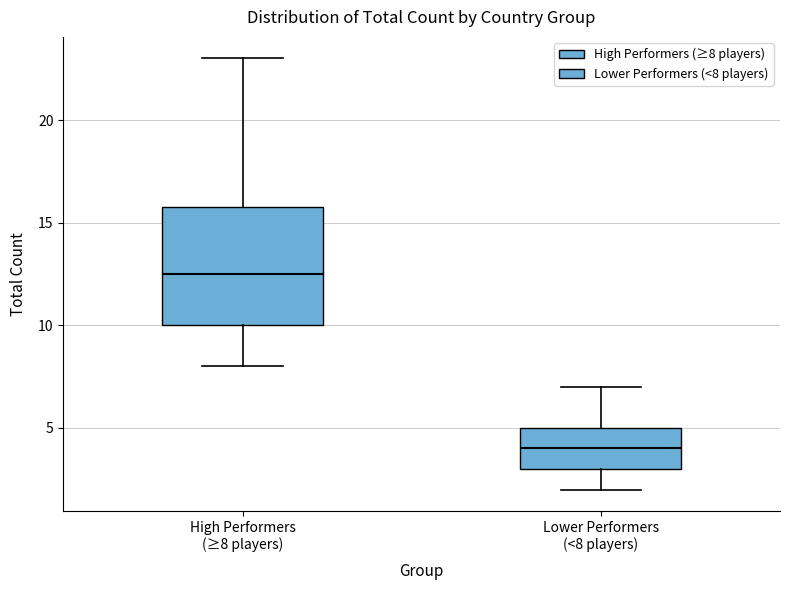

Comparing the boxes themselves (not the whiskers), which one is the tallest?

High Performers (≥8 players)